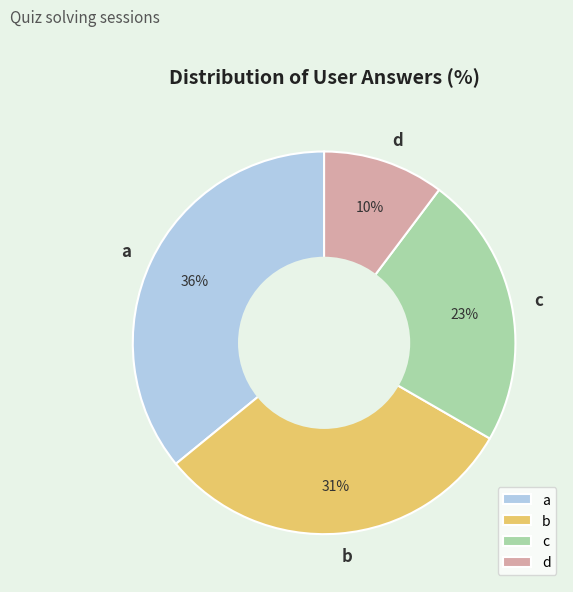

Combined, do b and c account for over 50%?

Yes